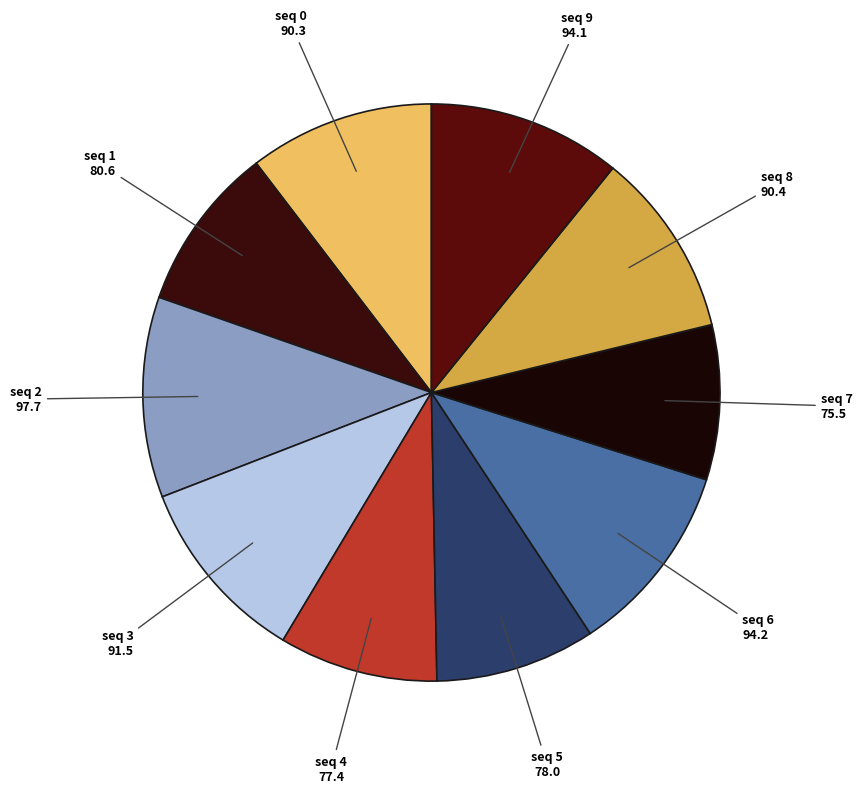

How many slices are in this pie chart?

10